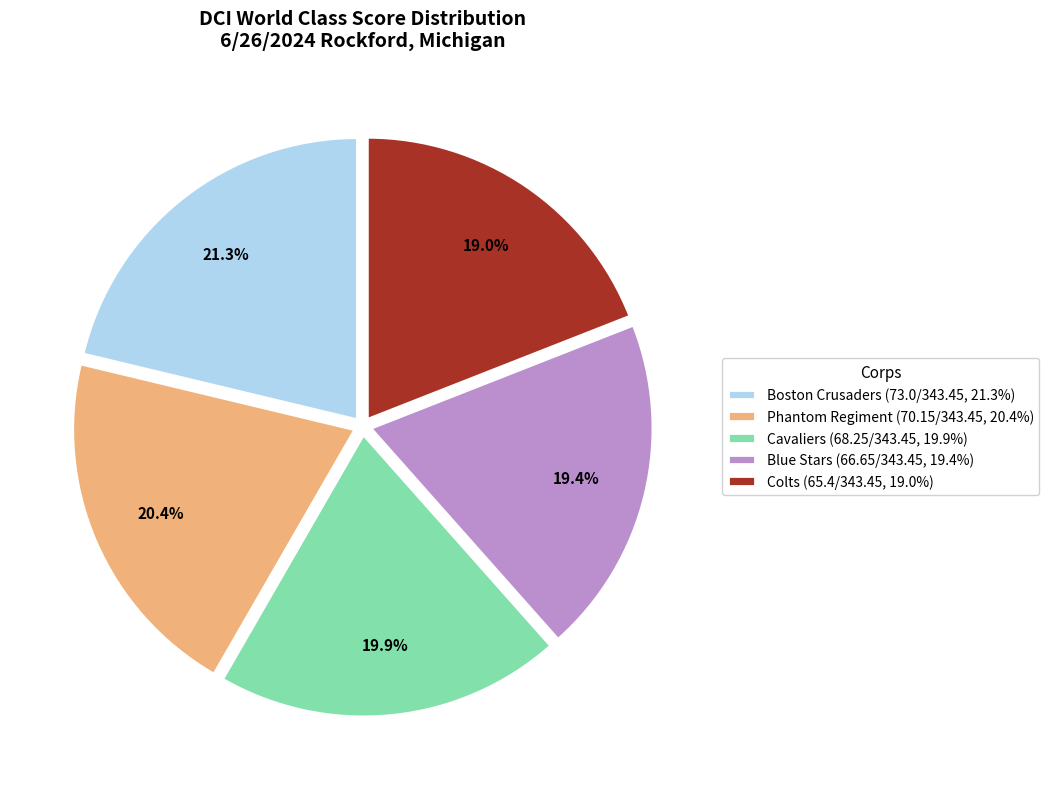

To the nearest percent, what is the difference between the Cavaliers and Colts slice percentages?

1%